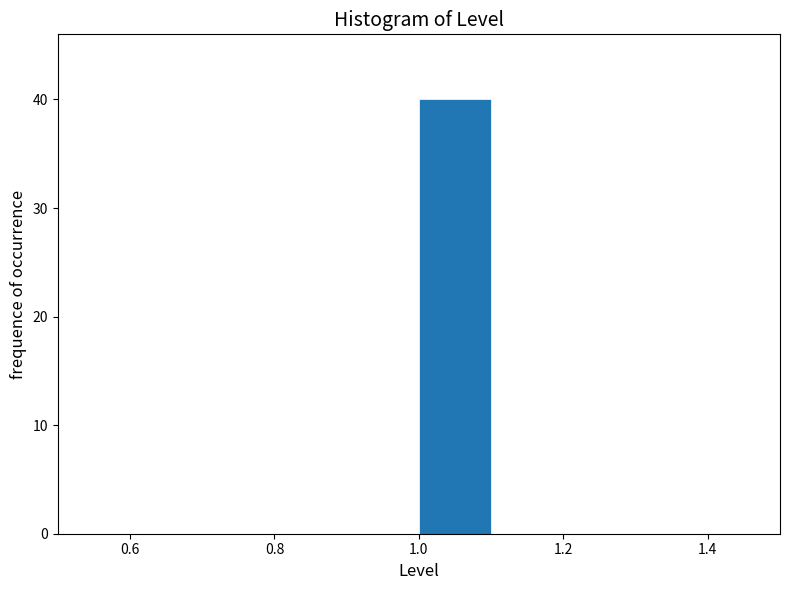

What is the height of the bar covering 1.0 to 1.1 on the x-axis? The values are not printed on the chart, so give them approximately, as read against the axis.

40